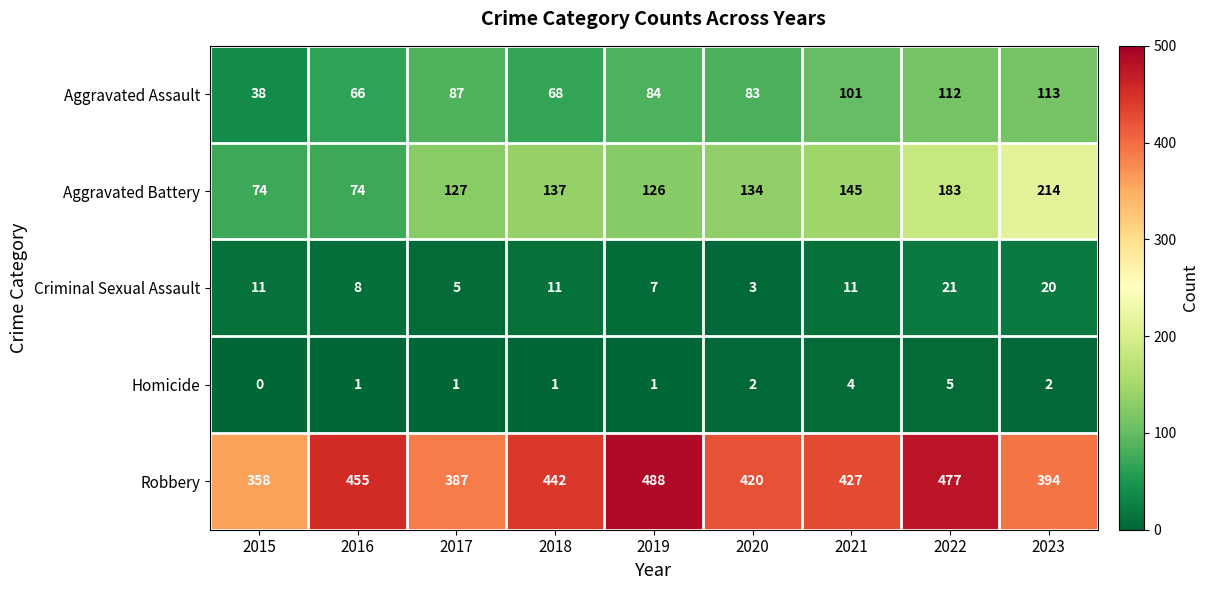

How many data points does each series have?

9